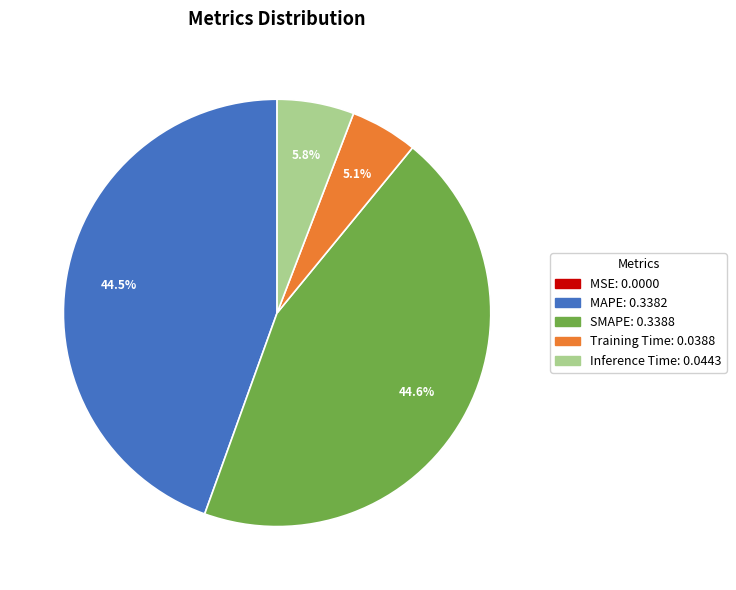

Does Inference Time represent more than half of the total?

No